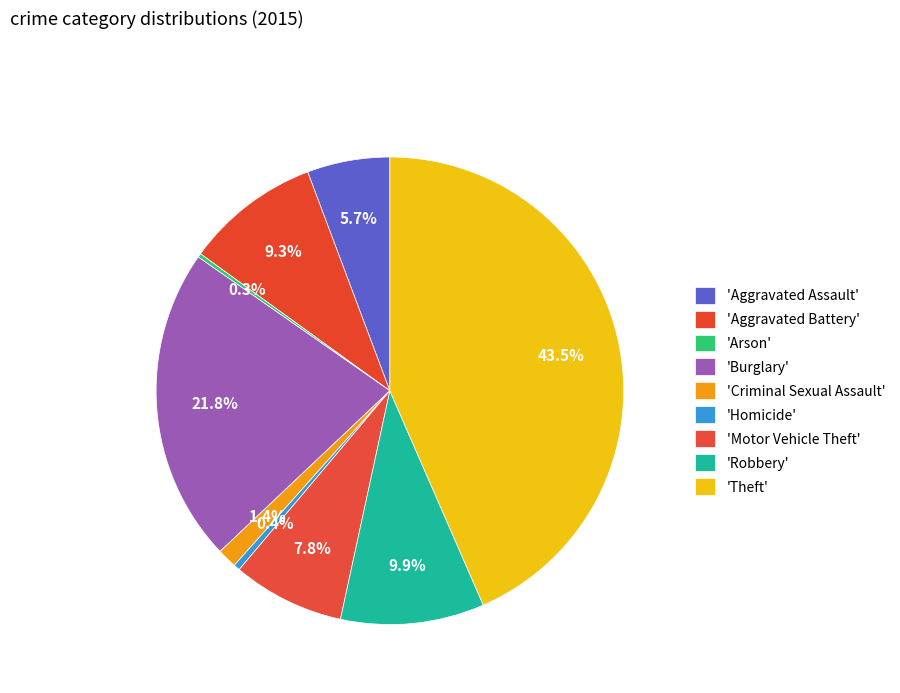

Does any single category account for the majority?

No